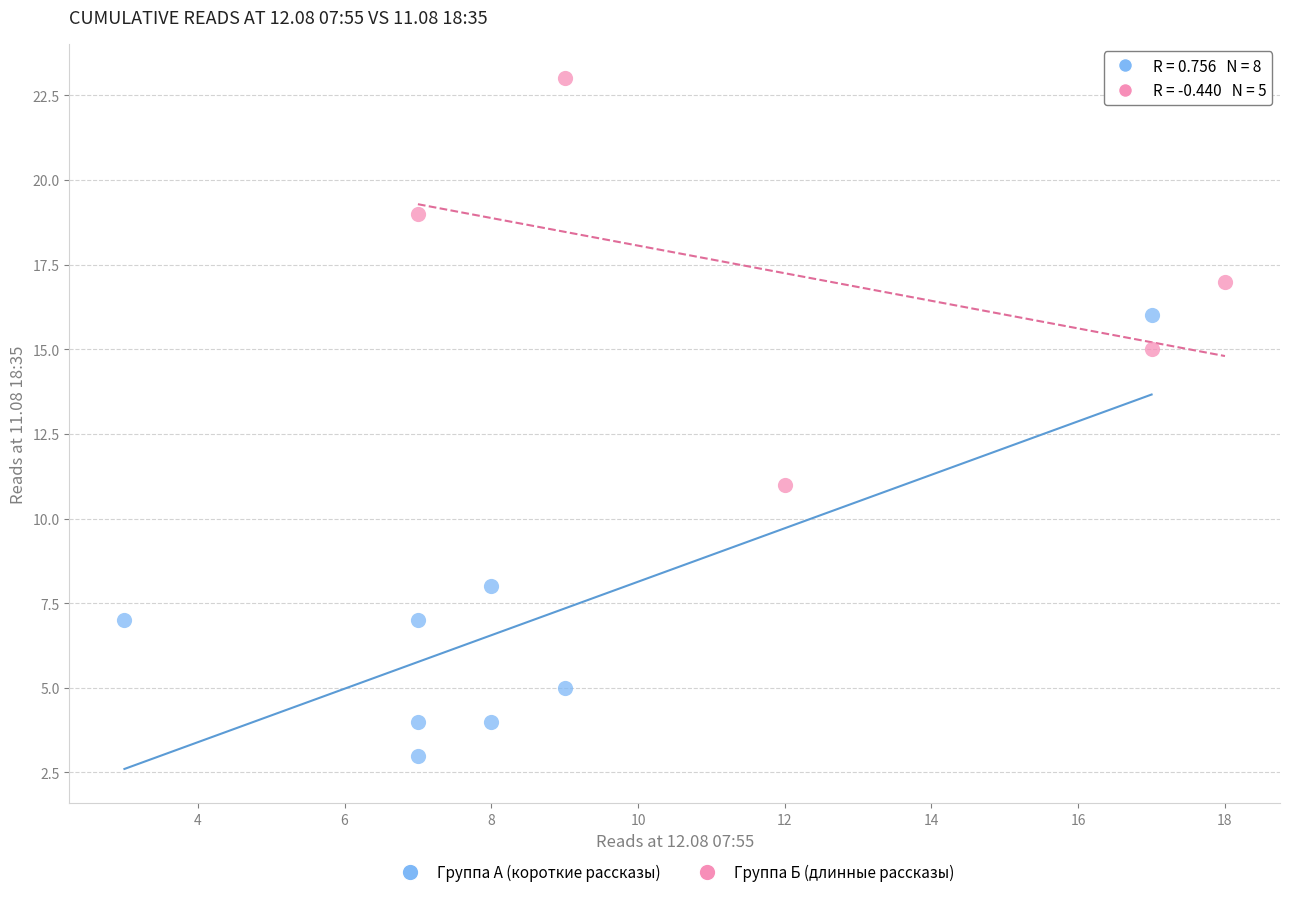

What are all the series names shown in the legend?

Группа А (короткие рассказы), Группа Б (длинные рассказы)